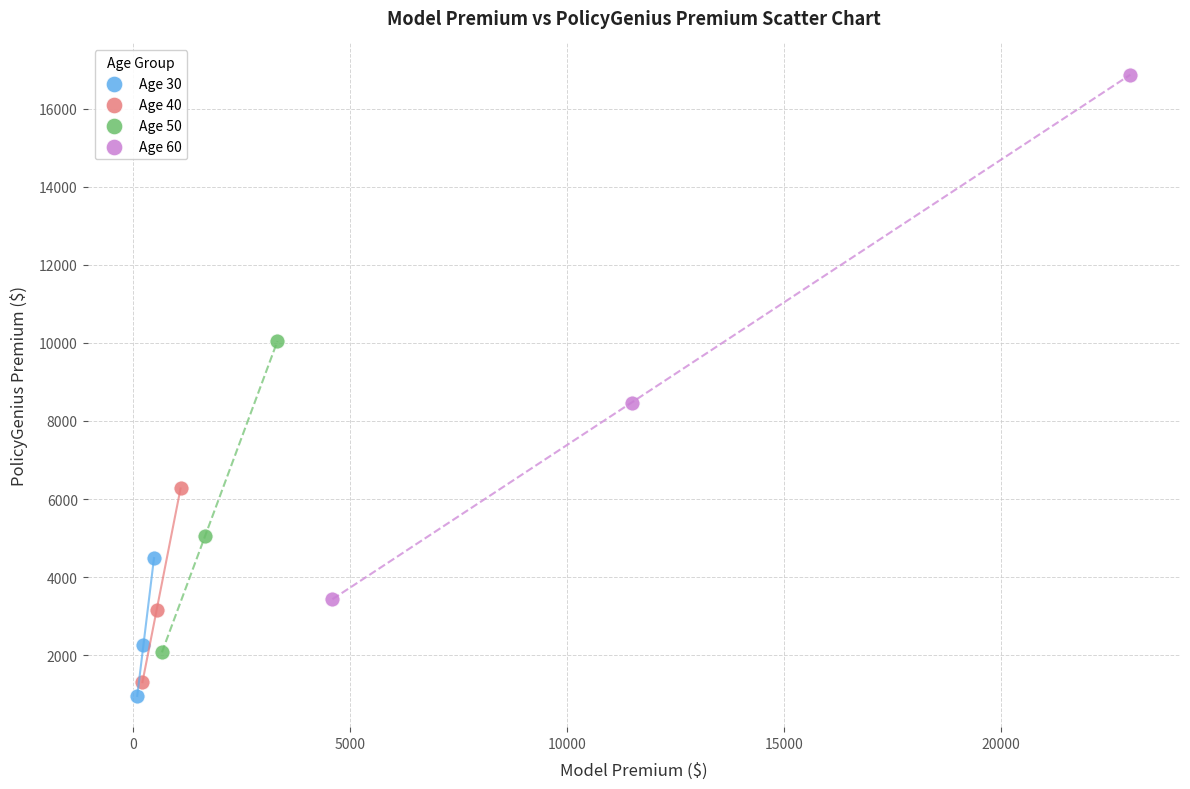

Which series reaches the maximum Y coordinate?

Age 60